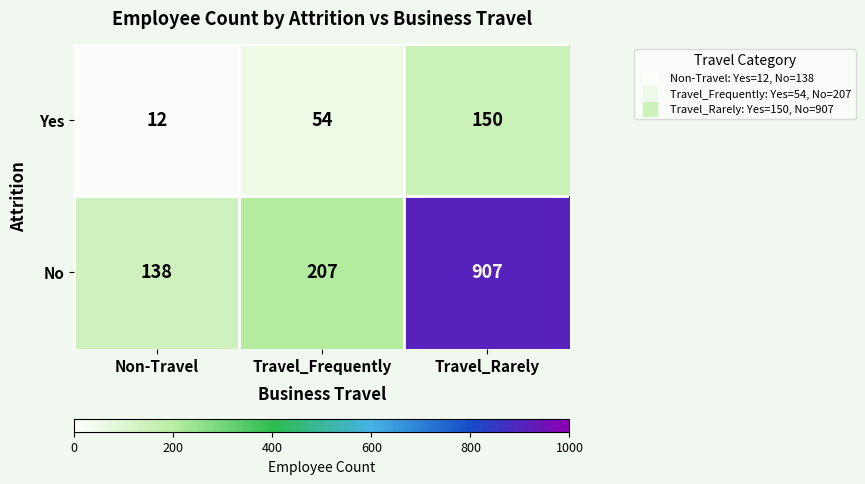

What is the average value of the Yes series?

72